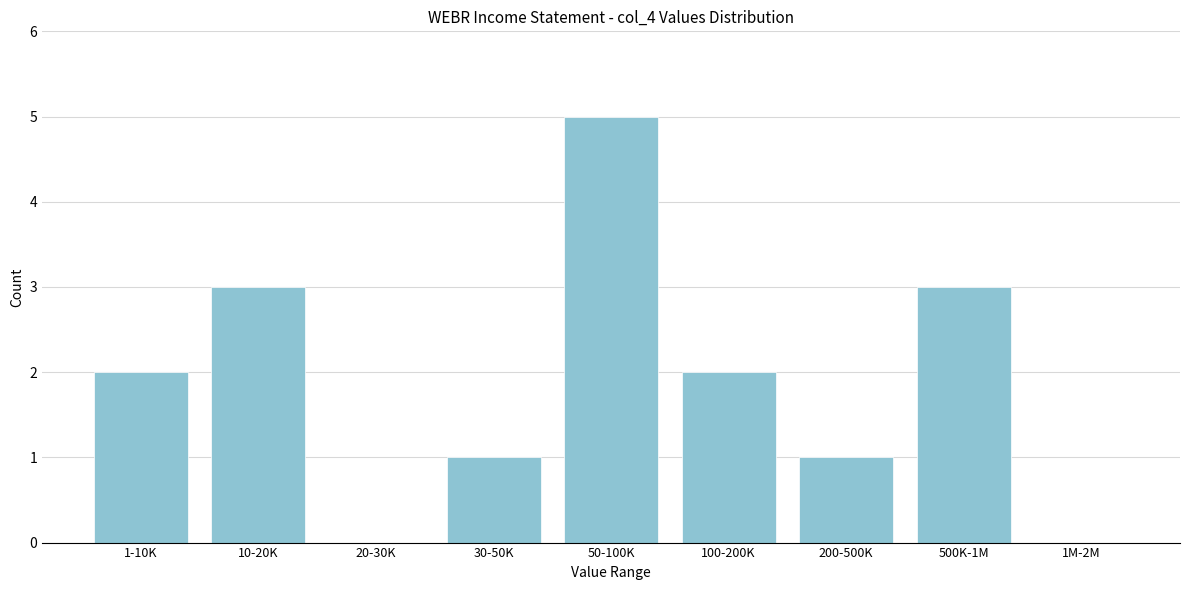

Reading left to right, transcribe all the data shown in this chart.

1-10K=2	10-20K=3	20-30K=0	30-50K=1	50-100K=5	100-200K=2	200-500K=1	500K-1M=3	1M-2M=0